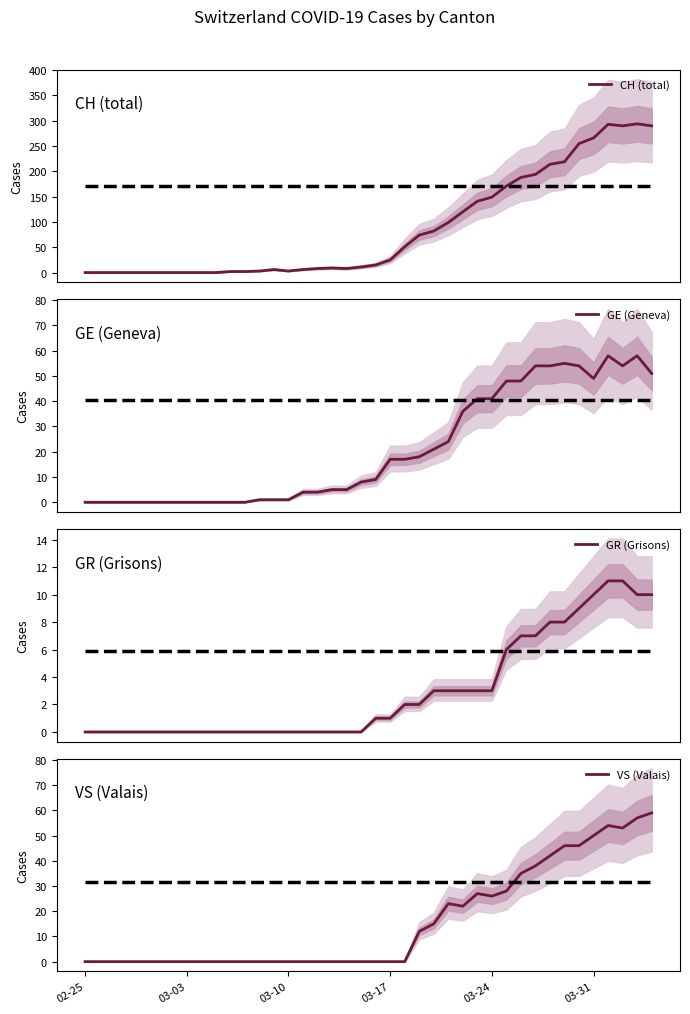

True or false: GE (Geneva) and CH (total) intersect in this chart.

False